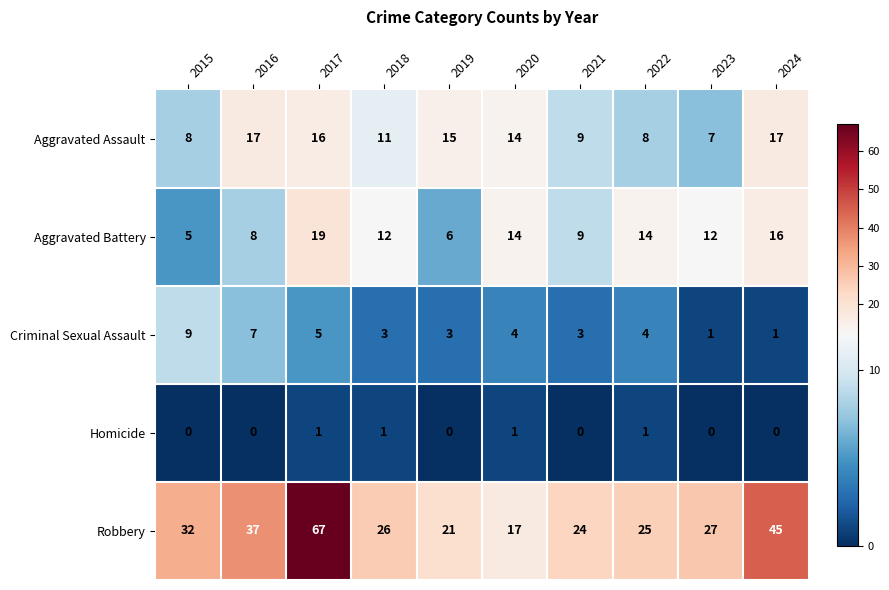

What is the difference between the Aggravated Assault values at 2017 and 2023?

9